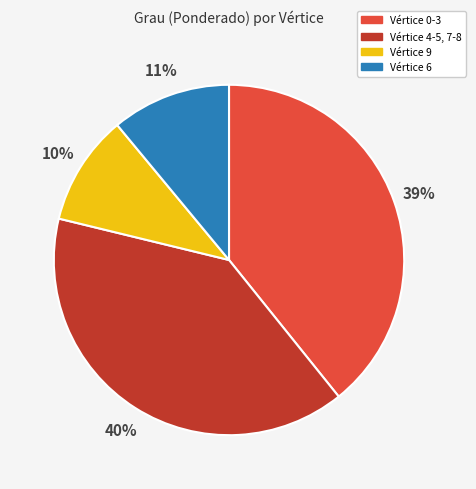

How many slices are in this pie chart?

4